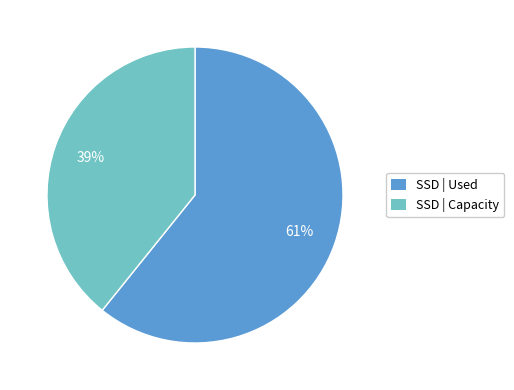

Which slice is the largest?

SSD | Used